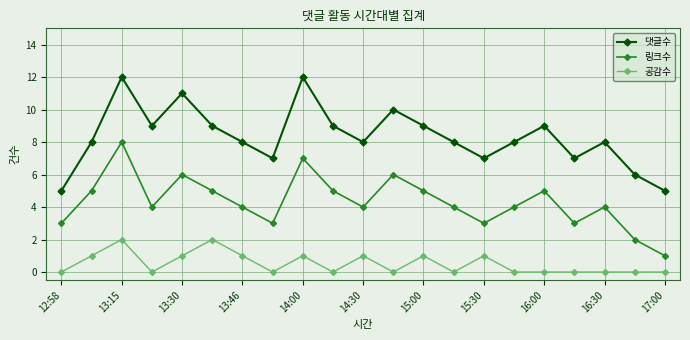

Which series has the largest total across all categories?

댓글수